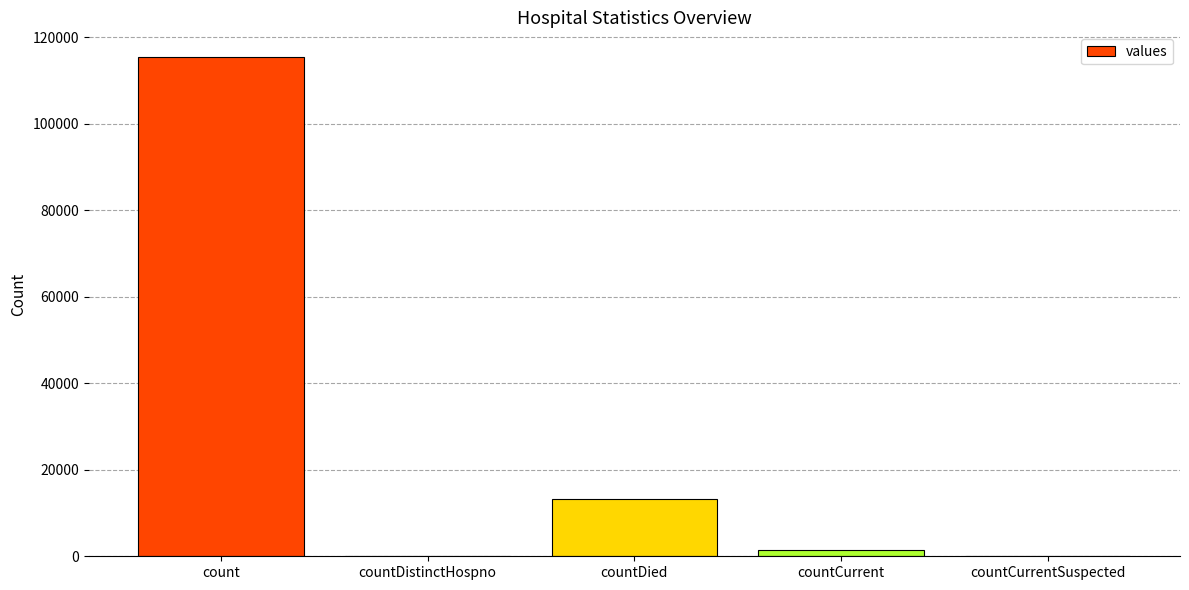

The chart shows a value of 1383 at countCurrent. True or false?

True